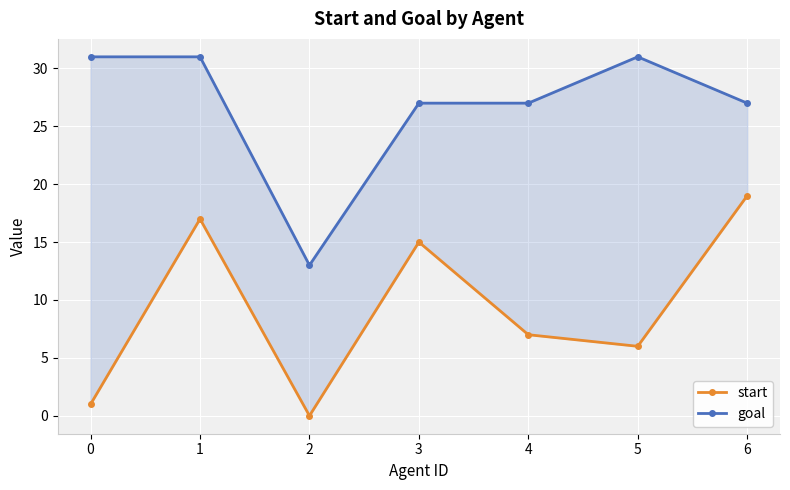

True or false: goal and start cross at least once.

False